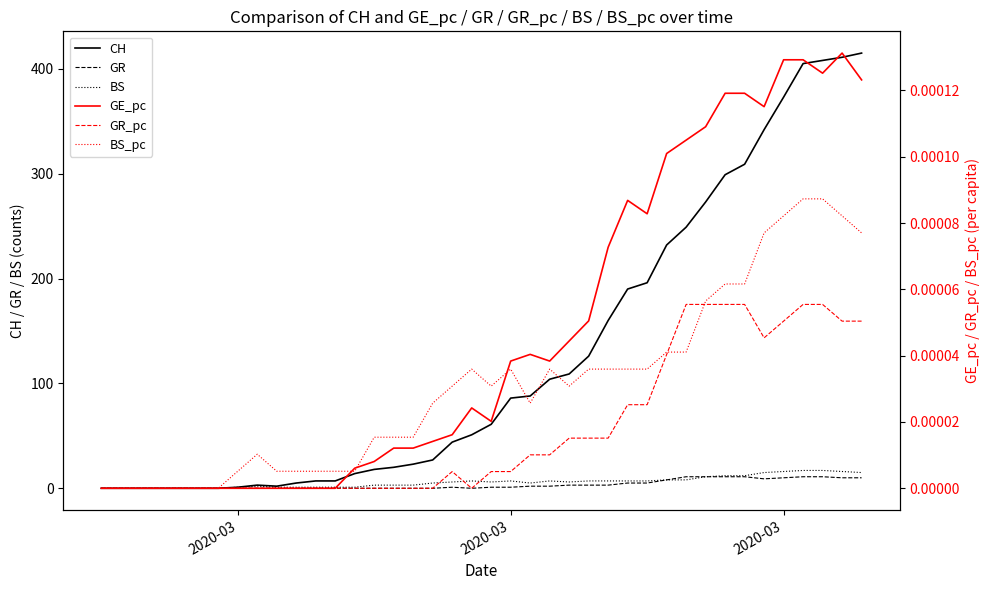

At which label is BS_pc closest to 0?

2020-03